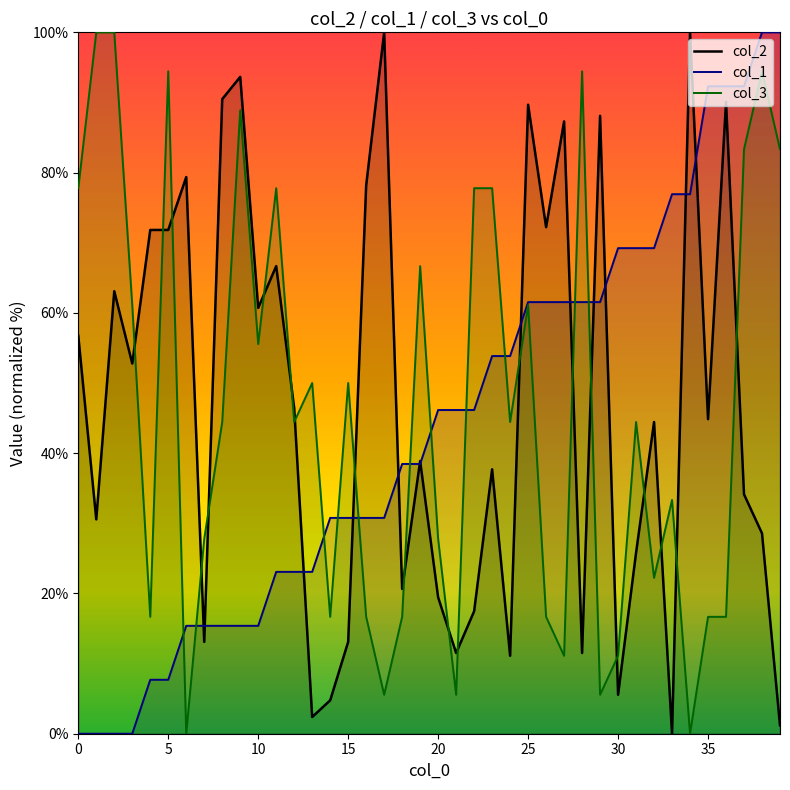

In col_2, how many points are higher than both neighbors (excluding endpoints)?

13